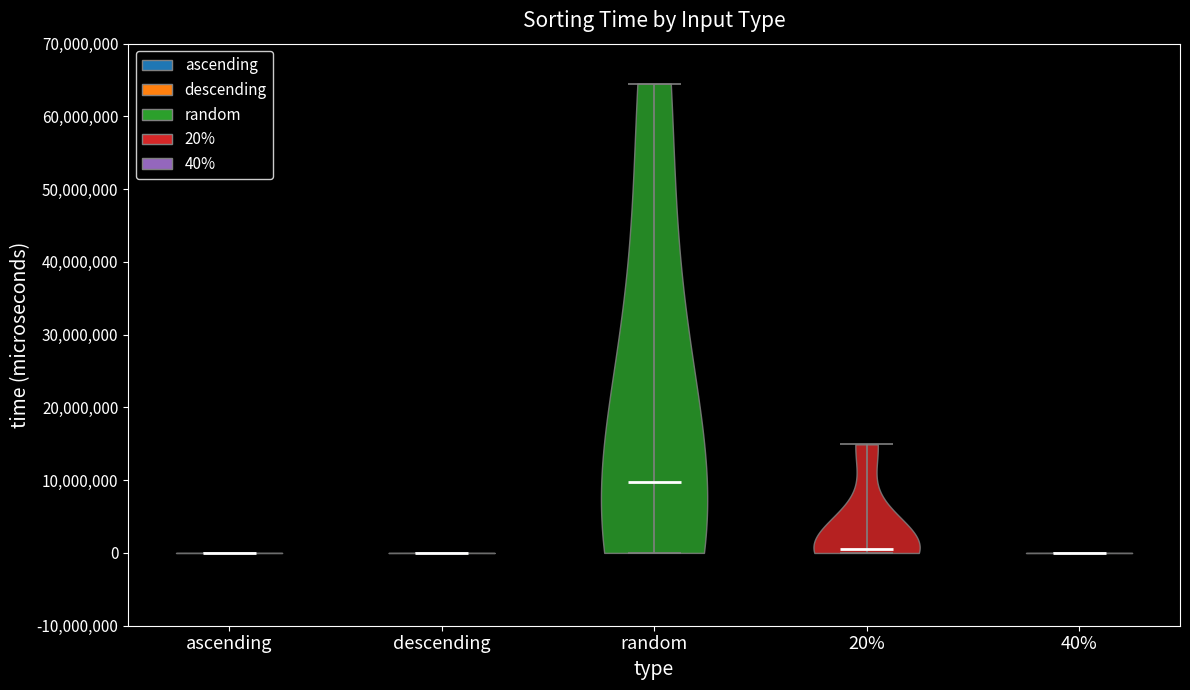

What is the lowest point the violin for descending reaches on the y-axis? The values are not printed on the chart, so give them approximately, as read against the axis.

0